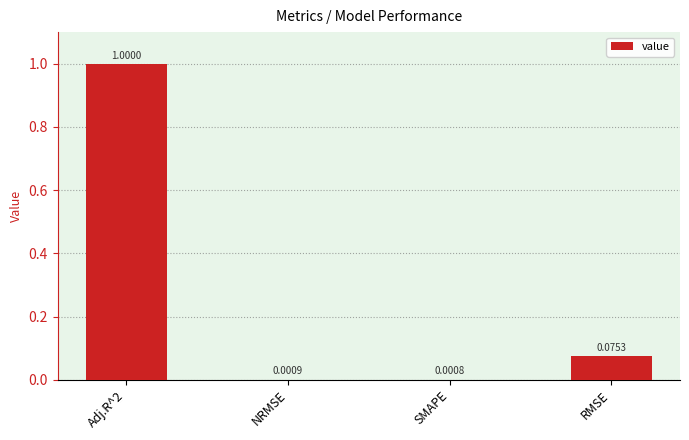

What is the change in value from NRMSE to RMSE?

+0.1